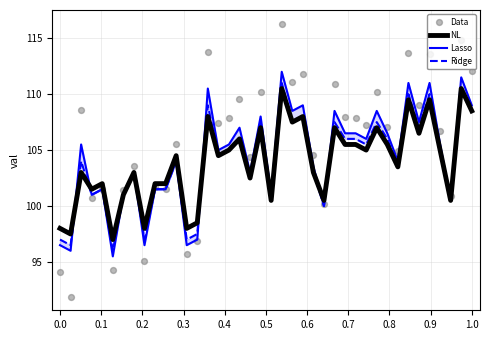

Which series contains the lowest Y value?

Data